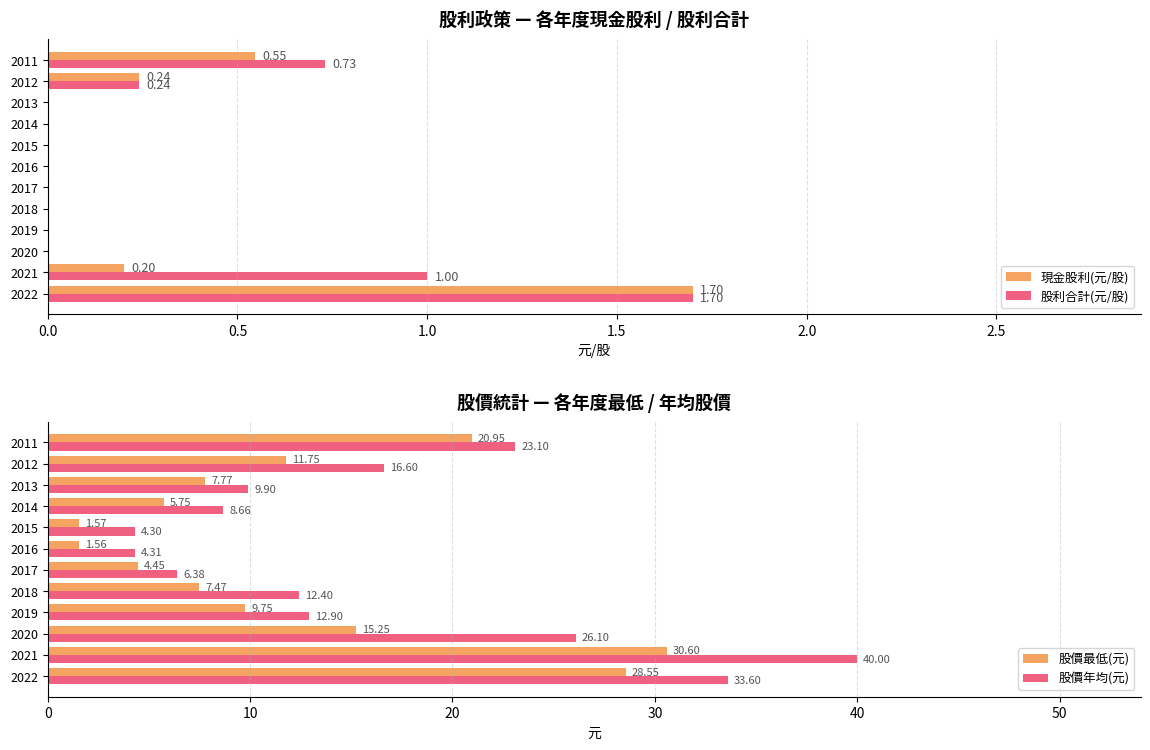

Count the number of data series in this chart.

4